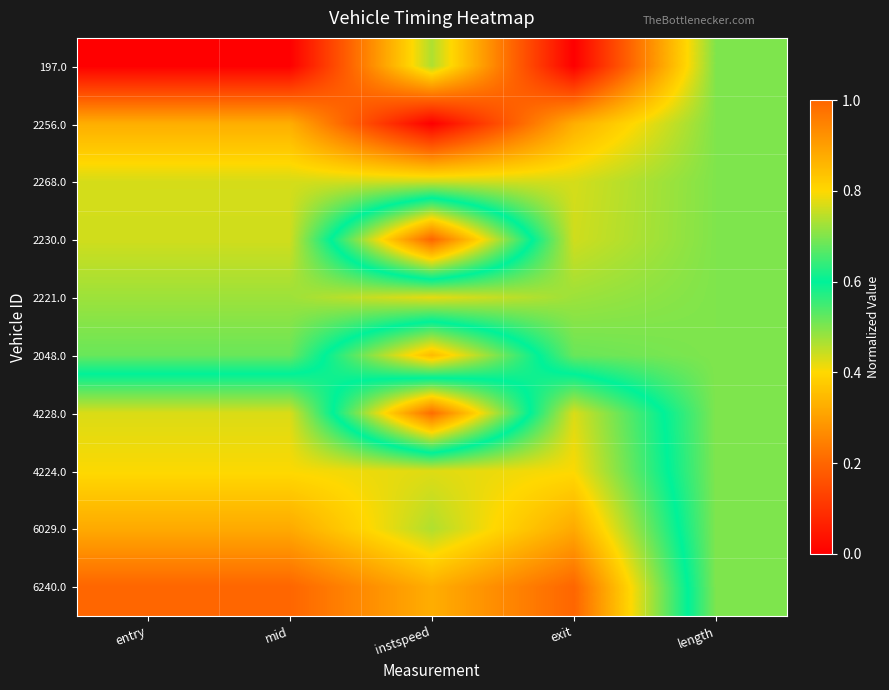

List the series in order of their peak value, lowest first.

197.0, 2256.0, 2268.0, 2221.0, 4228.0, 4224.0, 2048.0, 6029.0, 2230.0, 6240.0